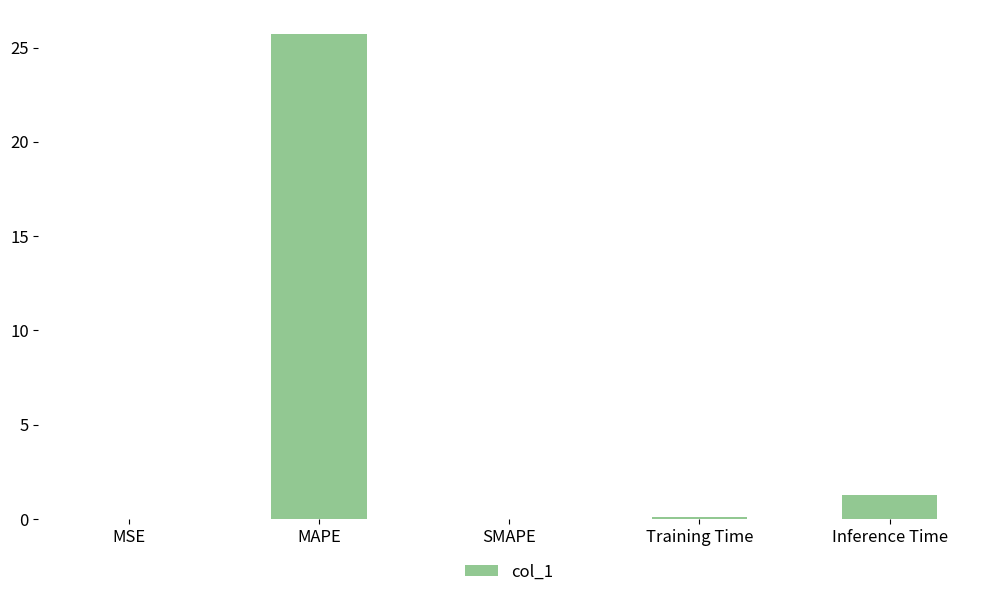

At which label is the value closest to 12?

Inference Time